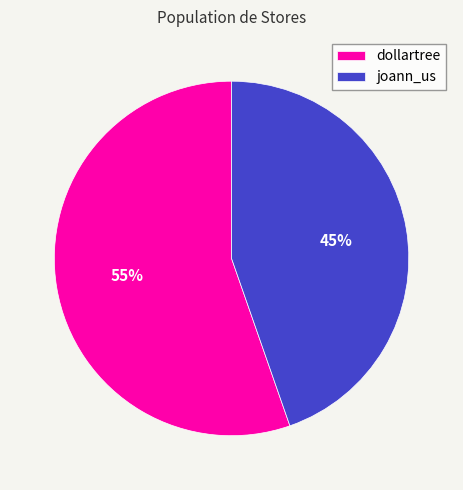

Is it true that joann_us is 45% of the pie?

True